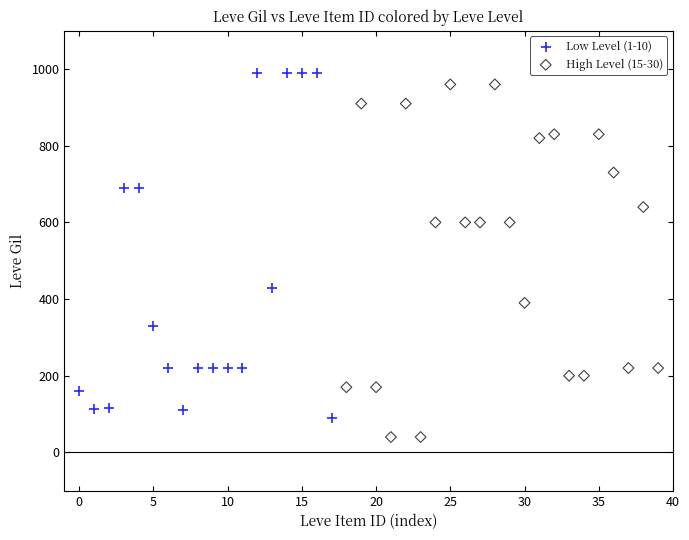

What are all the series names shown in the legend?

Low Level (1-10), High Level (15-30)